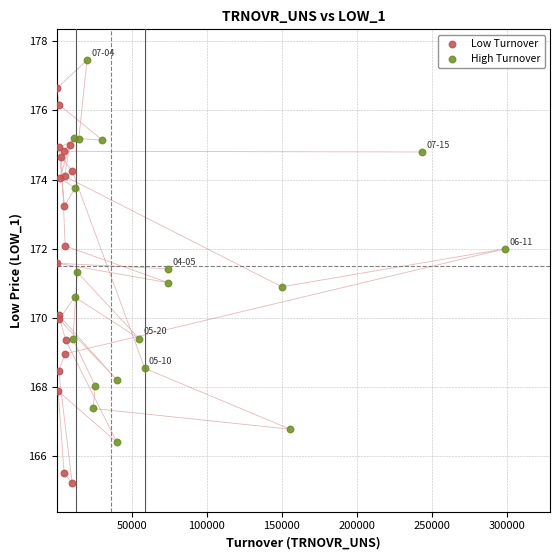

Which series reaches the minimum Y coordinate?

Low Turnover